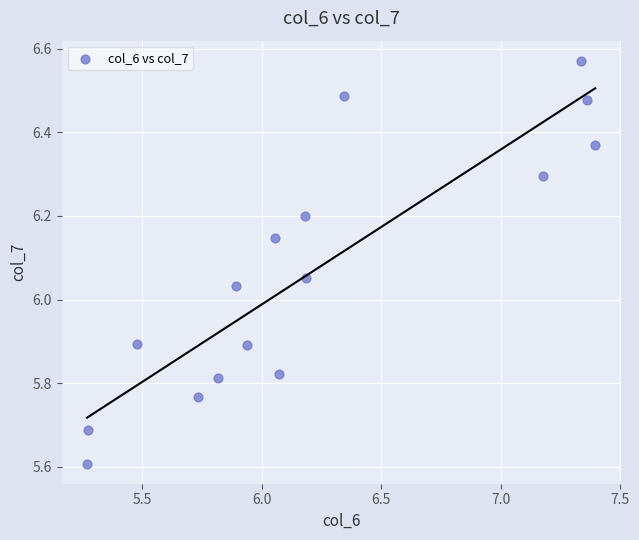

What is the range of Y values (max minus min)?

1.0